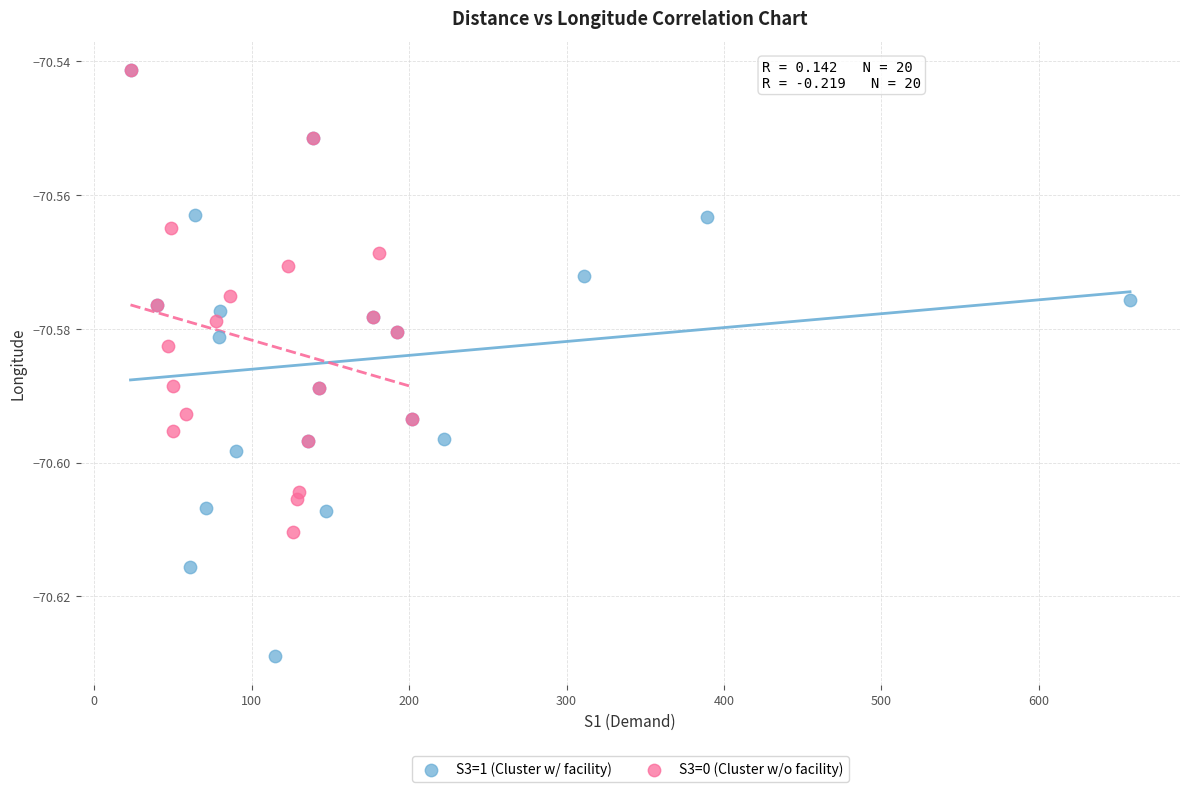

Which series has the largest Y range (max minus min)?

S3=1 (Cluster w/ facility)